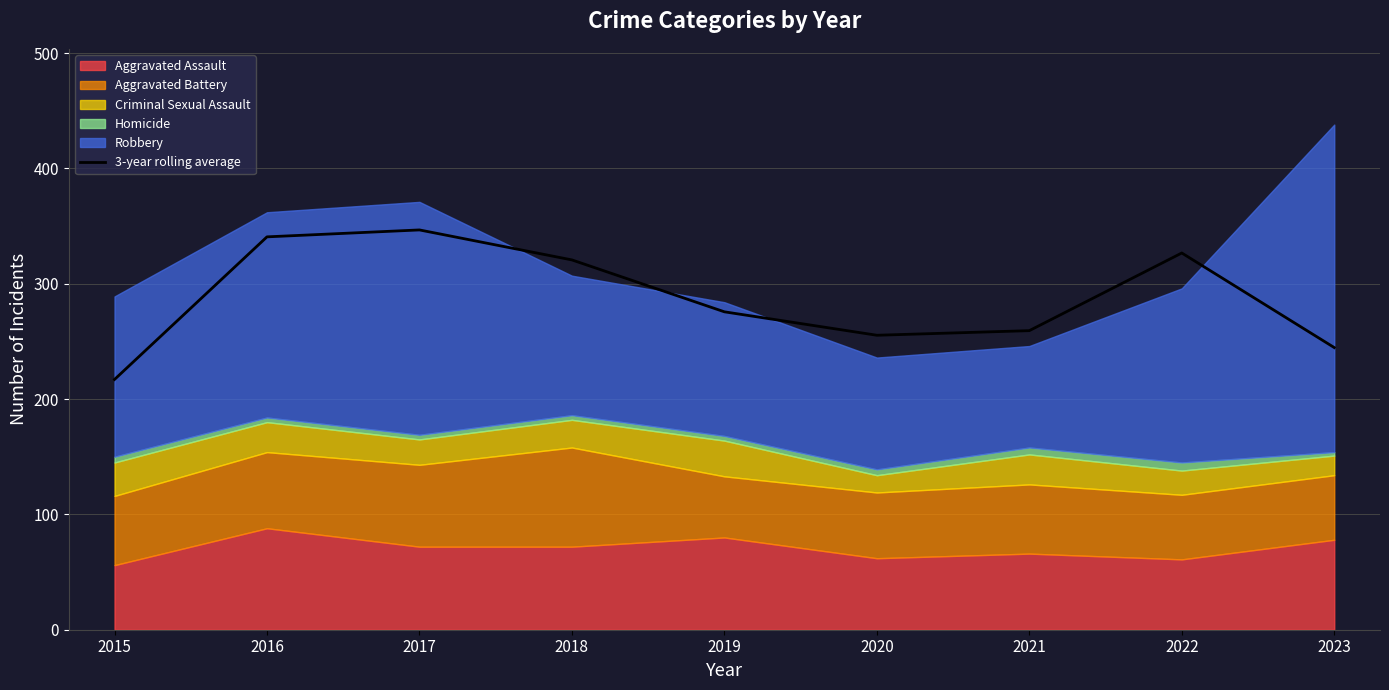

Does the chart display data point markers on the line(s)?

No